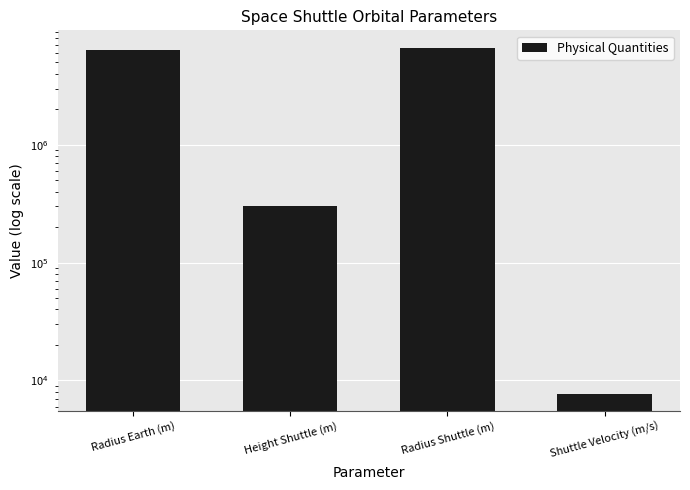

Reading right to left, list all the values displayed in this chart.

7727.3	6680000.0	300000.0	6380000.0